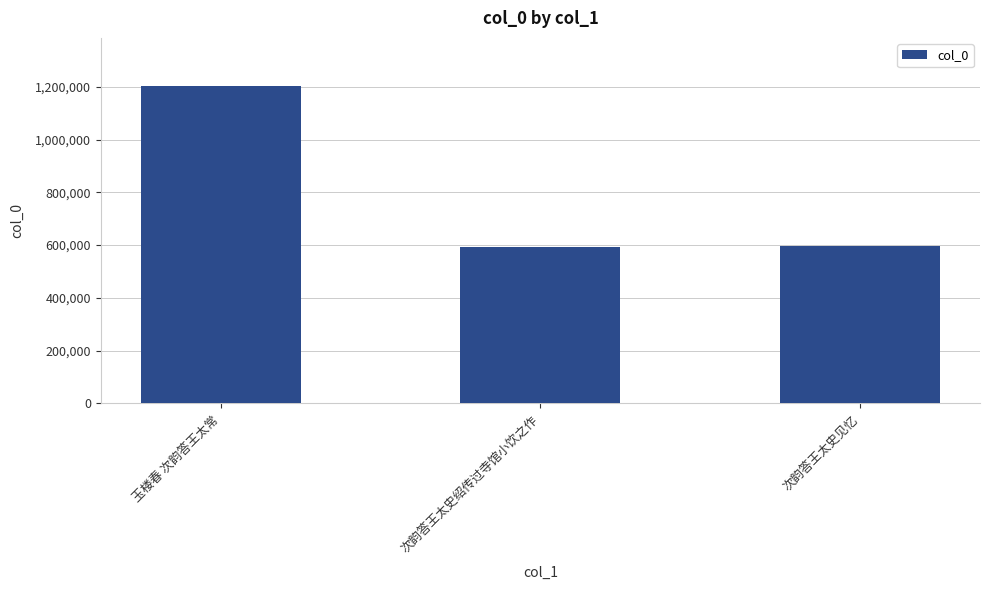

The chart shows a value of 140328 at 次韵答王太史见忆. True or false?

False